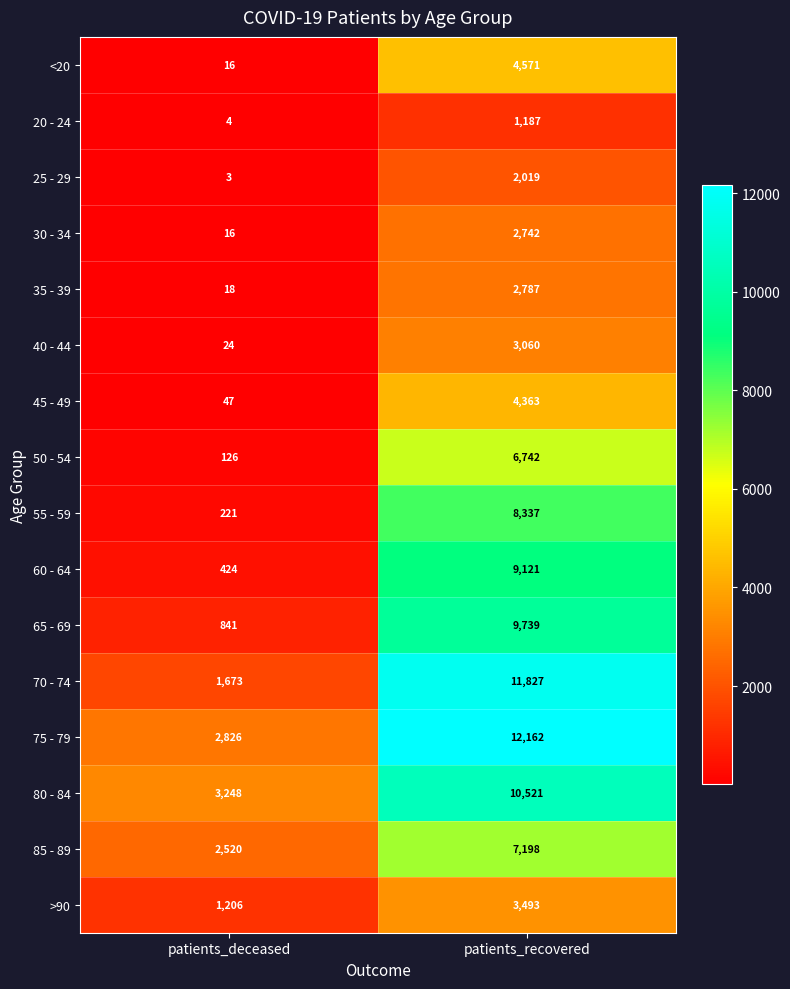

At which category is the sum across all series the highest?

patients_recovered